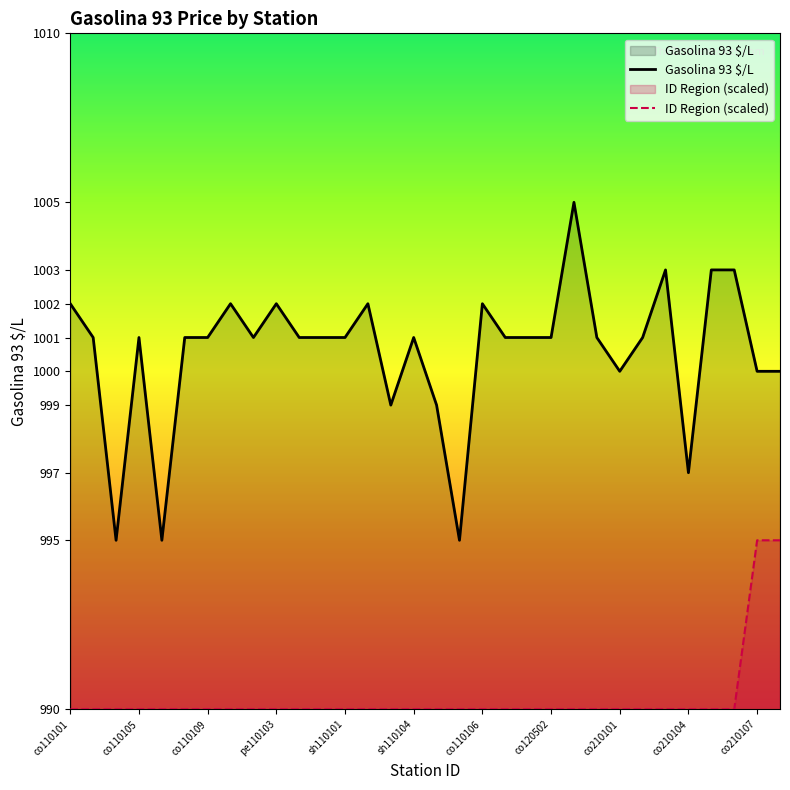

Which label corresponds to the largest value in the chart?

pe120501